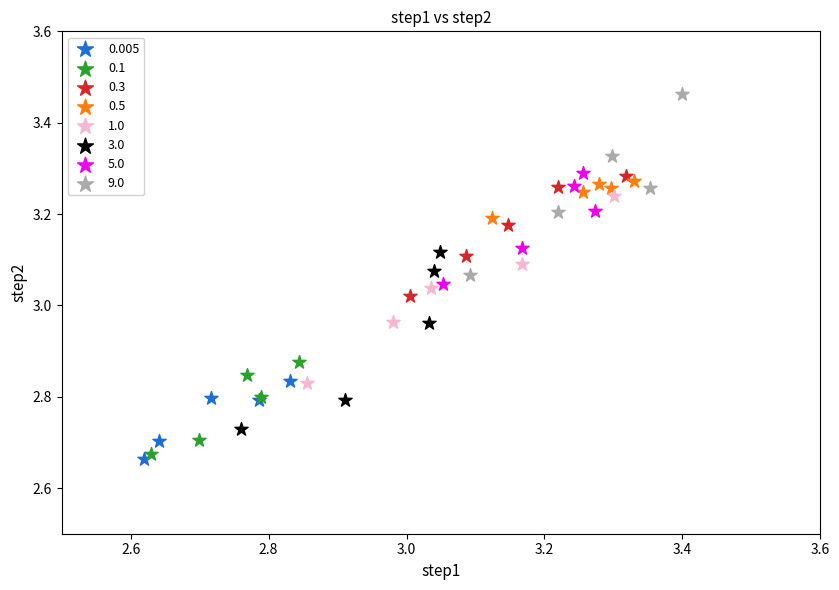

What are all the series names shown in the legend?

0.005, 0.1, 0.3, 0.5, 1.0, 3.0, 5.0, 9.0